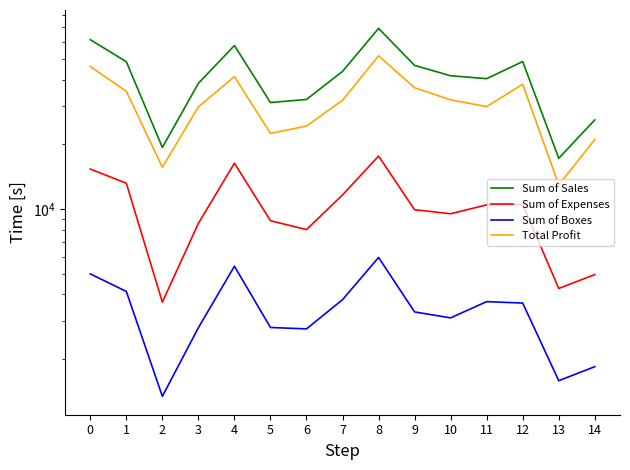

Which label corresponds to the largest value in the chart?

8